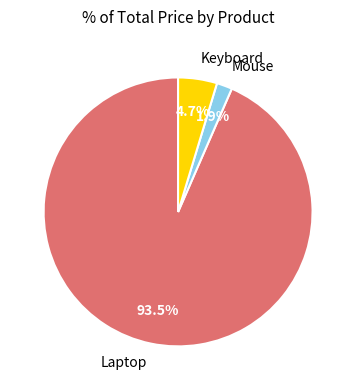

Does Laptop account for over 50% of the chart?

Yes